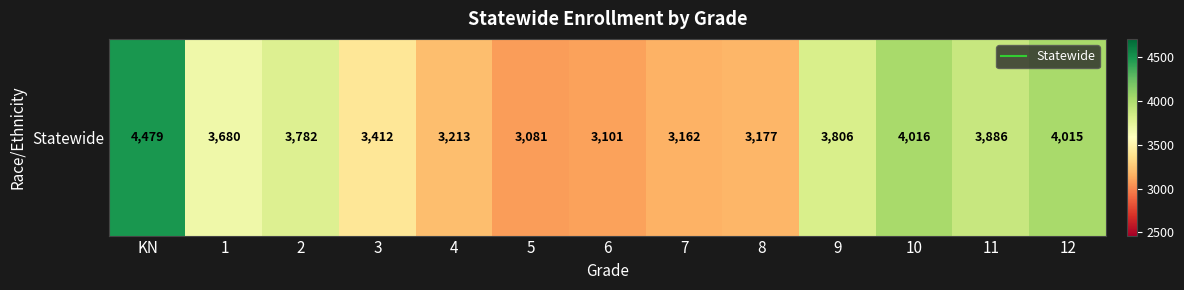

Approximately how many times larger is the value at 1 compared to 11?

0.9